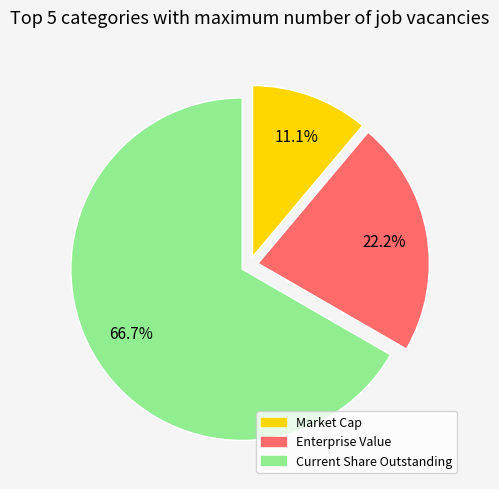

To the nearest percent, what is the combined percentage of Market Cap and Current Share Outstanding?

78%